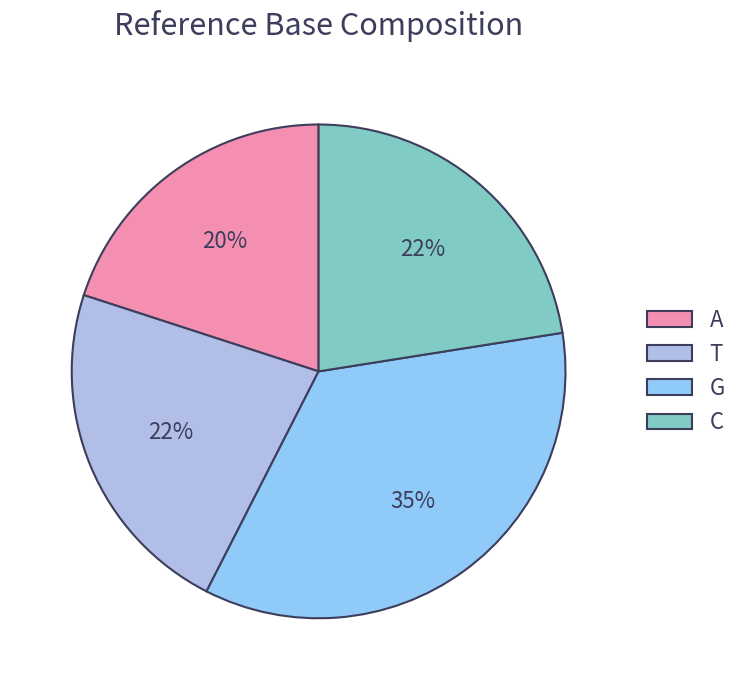

To the nearest percent, what percentage of the pie is A?

20%